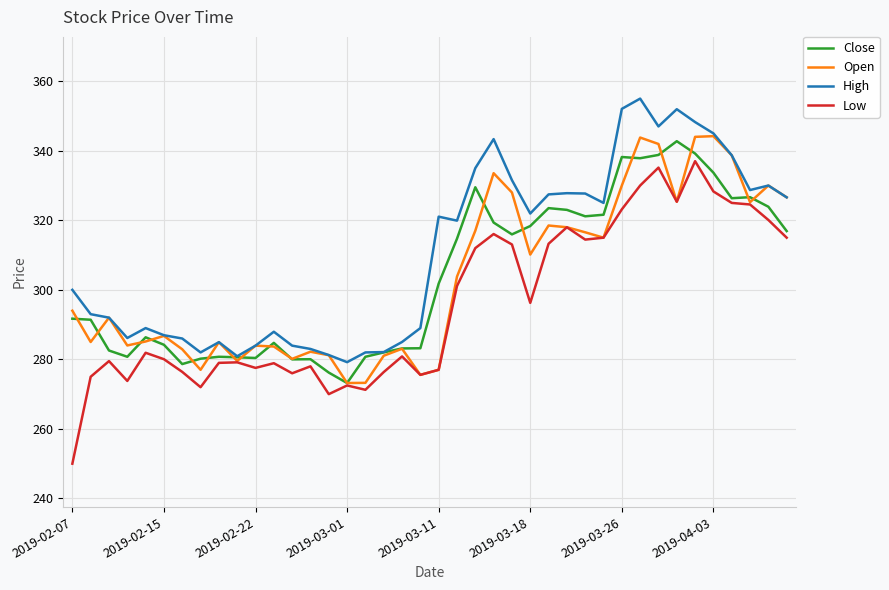

What is the average value of the Open series?

303.4